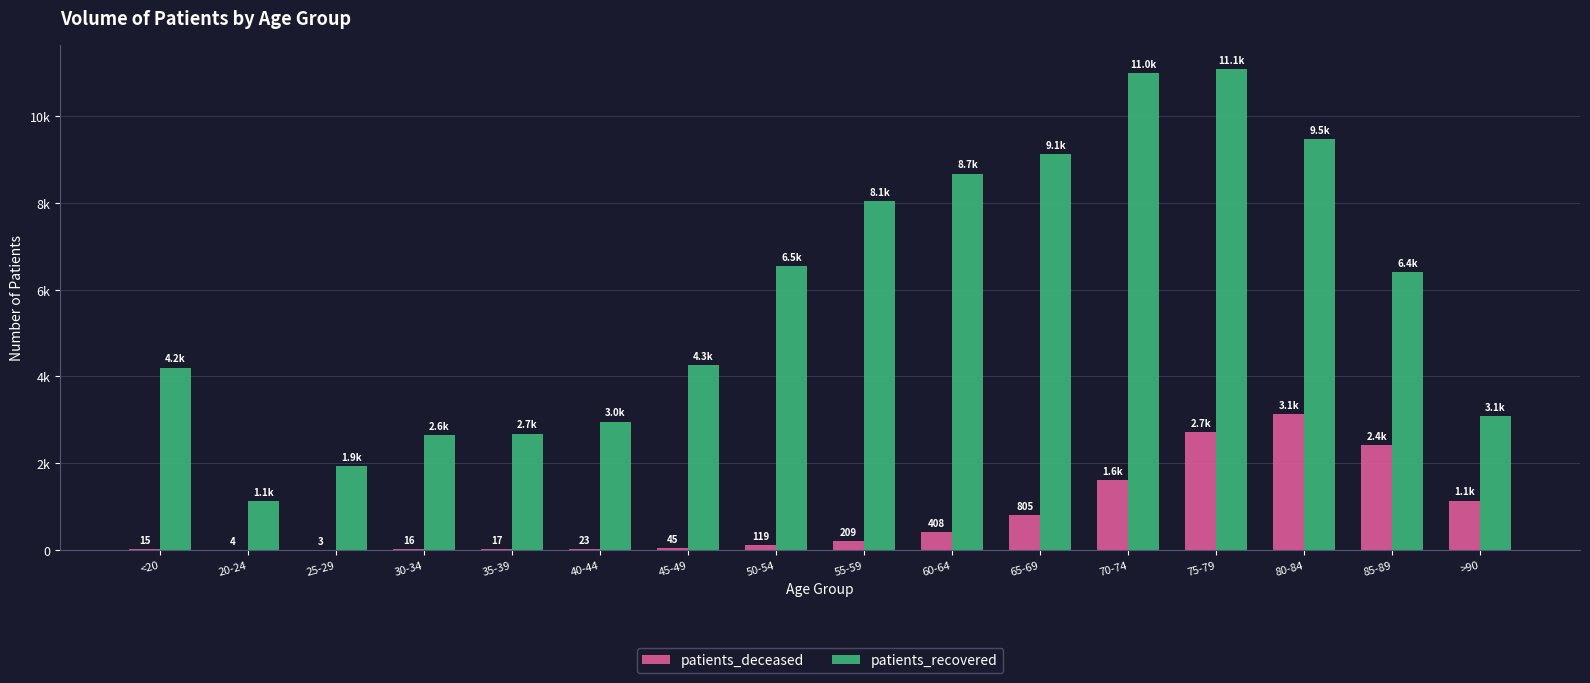

What are all the series names shown in the legend?

patients_deceased, patients_recovered